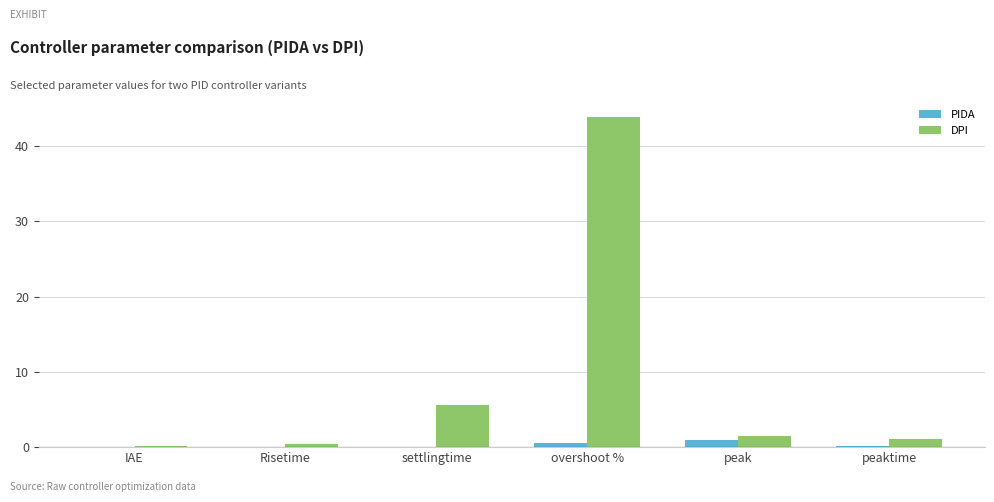

Which series has the largest range (max minus min)?

DPI